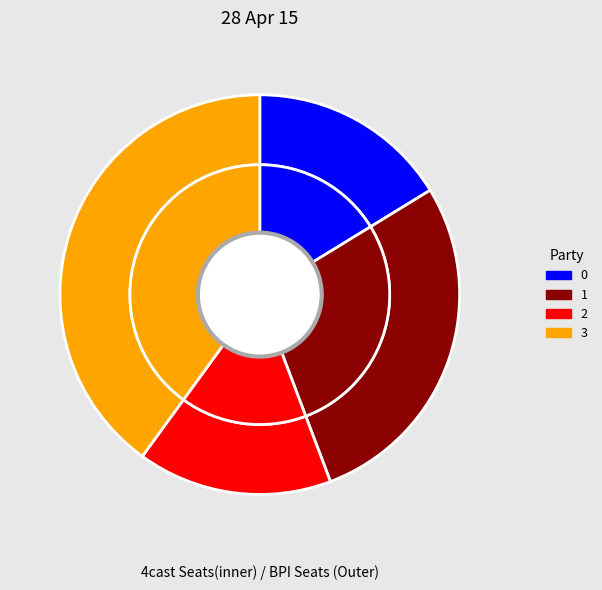

How many segments does this pie chart have?

4